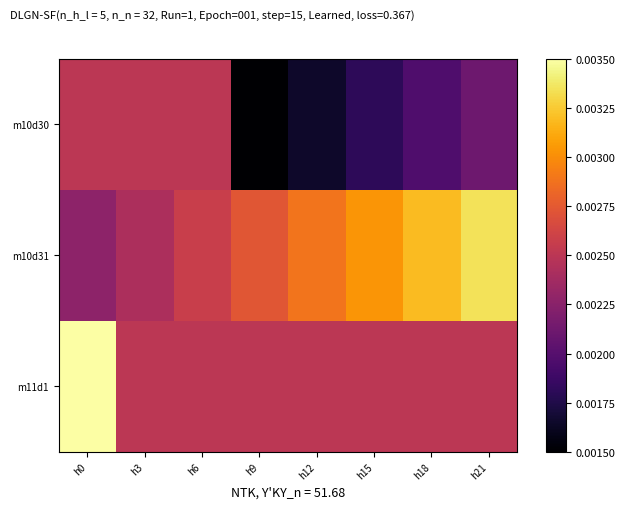

Which series has the largest total across all categories?

m10d31